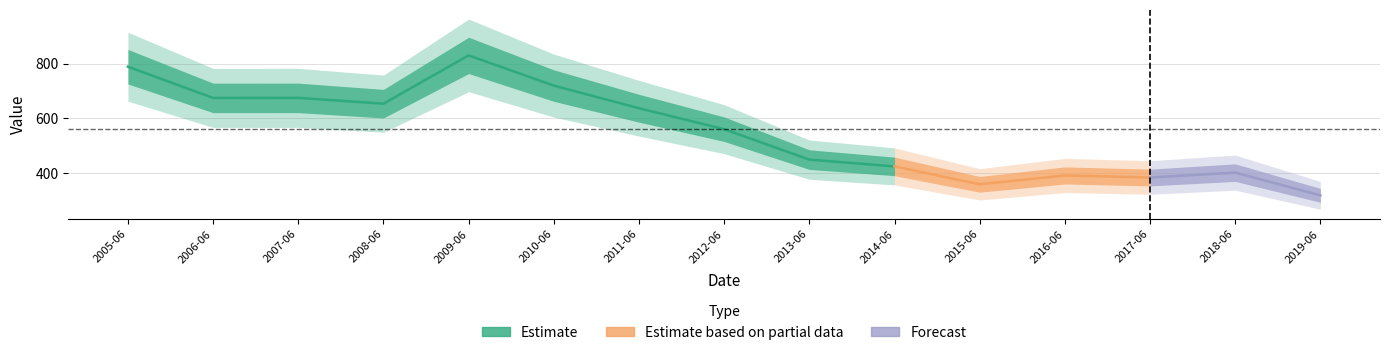

Reading left to right, what are all the values shown in this chart?

788.4	674.2	674.4	653.1	829.7	719.3	636.5	559.9	448.6	423.8	358.3	390.7	383.2	401.0	317.9